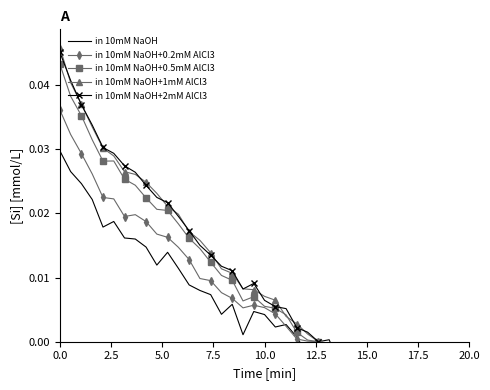

At how many categories does at least one series exceed 0?

25